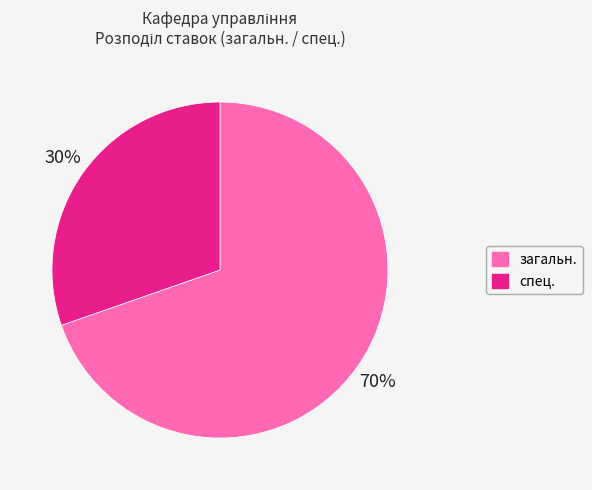

Is there a majority slice in this chart?

Yes